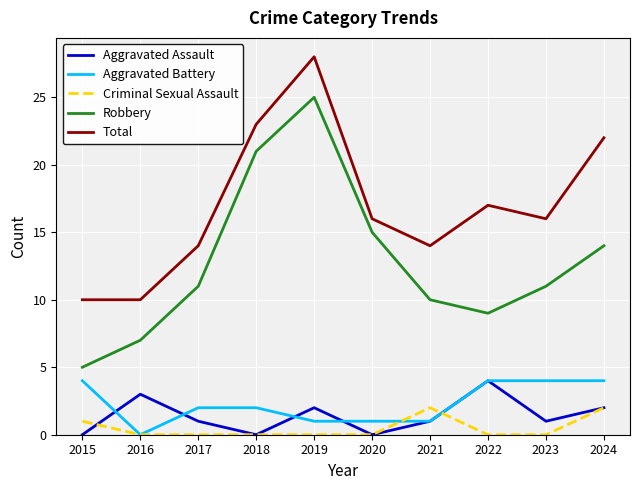

Is the value of Aggravated Assault at 2018 greater than the value of Robbery at 2017?

No